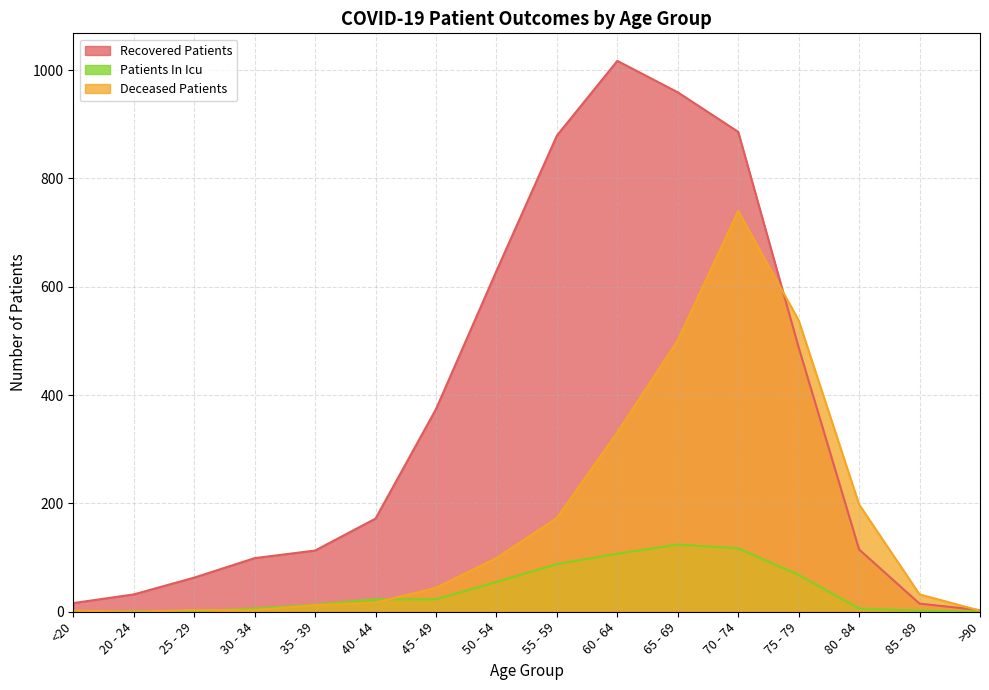

Reading left to right, list all the values displayed in this chart.

recovered_patients: <20=16	20 - 24=32	25 - 29=63	30 - 34=99	35 - 39=113	40 - 44=172	45 - 49=374	50 - 54=629	55 - 59=879	60 - 64=1017	65 - 69=959	70 - 74=886	75 - 79=488	80 - 84=115	85 - 89=15	>90=3
deceased_patients: <20=2	20 - 24=0	25 - 29=3	30 - 34=3	35 - 39=12	40 - 44=17	45 - 49=44	50 - 54=99	55 - 59=173	60 - 64=331	65 - 69=501	70 - 74=740	75 - 79=538	80 - 84=198	85 - 89=32	>90=2
patients_in_icu: <20=0	20 - 24=1	25 - 29=1	30 - 34=6	35 - 39=13	40 - 44=23	45 - 49=23	50 - 54=55	55 - 59=88	60 - 64=107	65 - 69=124	70 - 74=117	75 - 79=68	80 - 84=6	85 - 89=2	>90=0